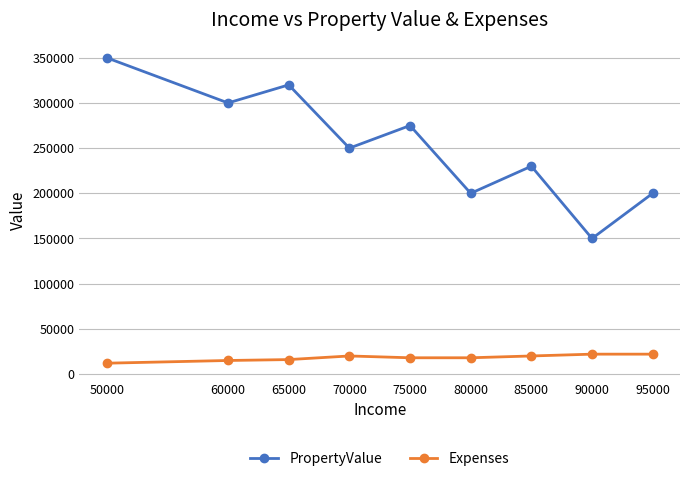

Which series has the largest total across all categories?

PropertyValue